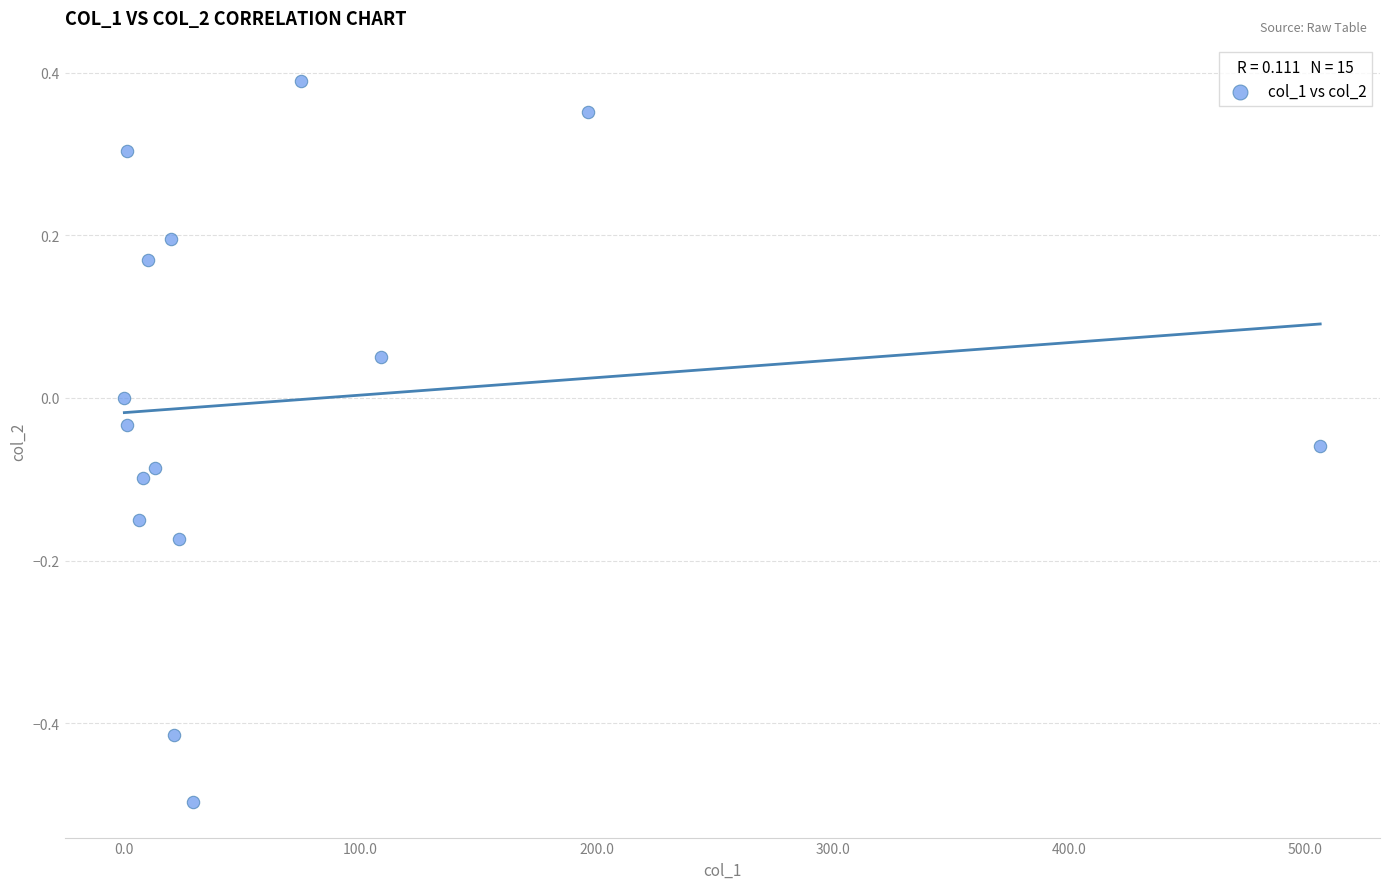

What is the range of Y values (max minus min)?

0.9